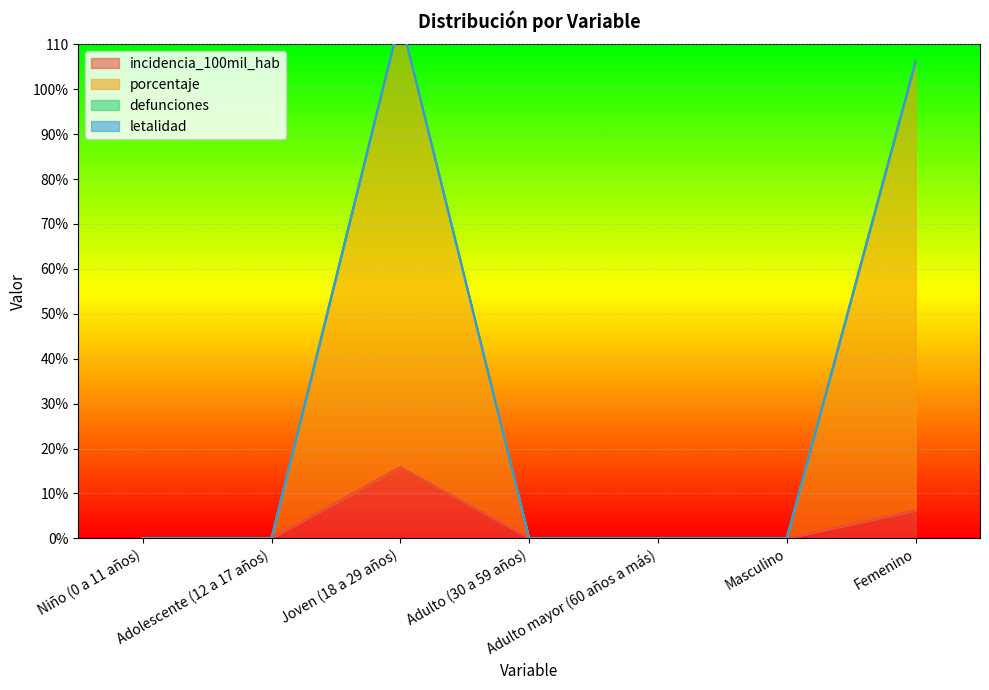

True or false: porcentaje has a value of 0.0 at Adulto mayor (60 años a más).

True